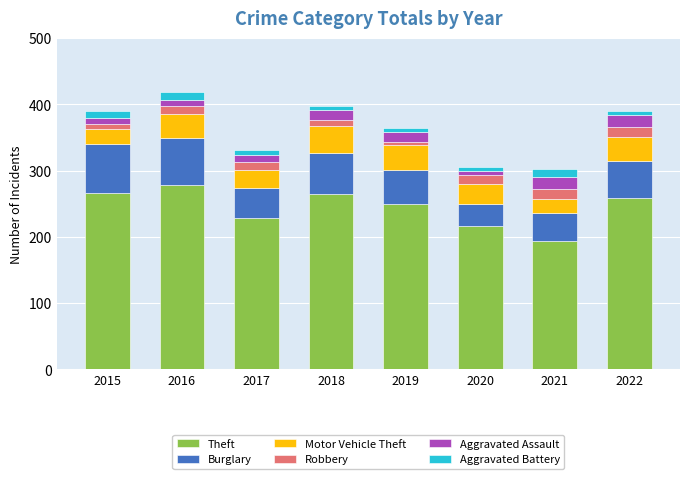

What is the total value across all series at 2021?

303